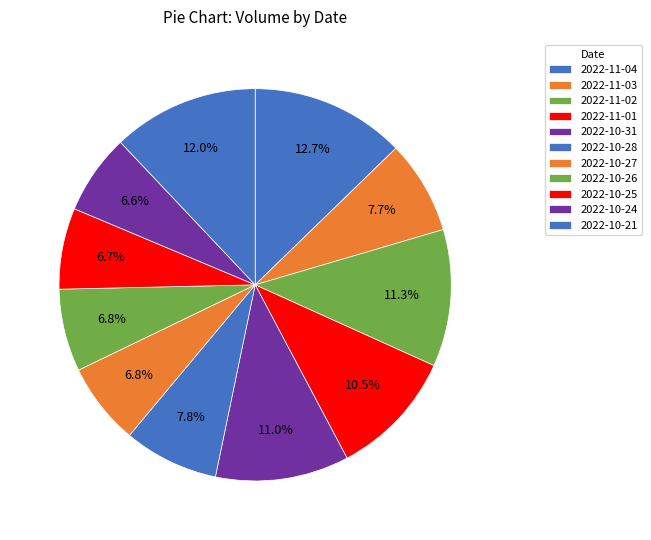

What is the change in value from 2022-10-28 to 2022-10-25?

-9160